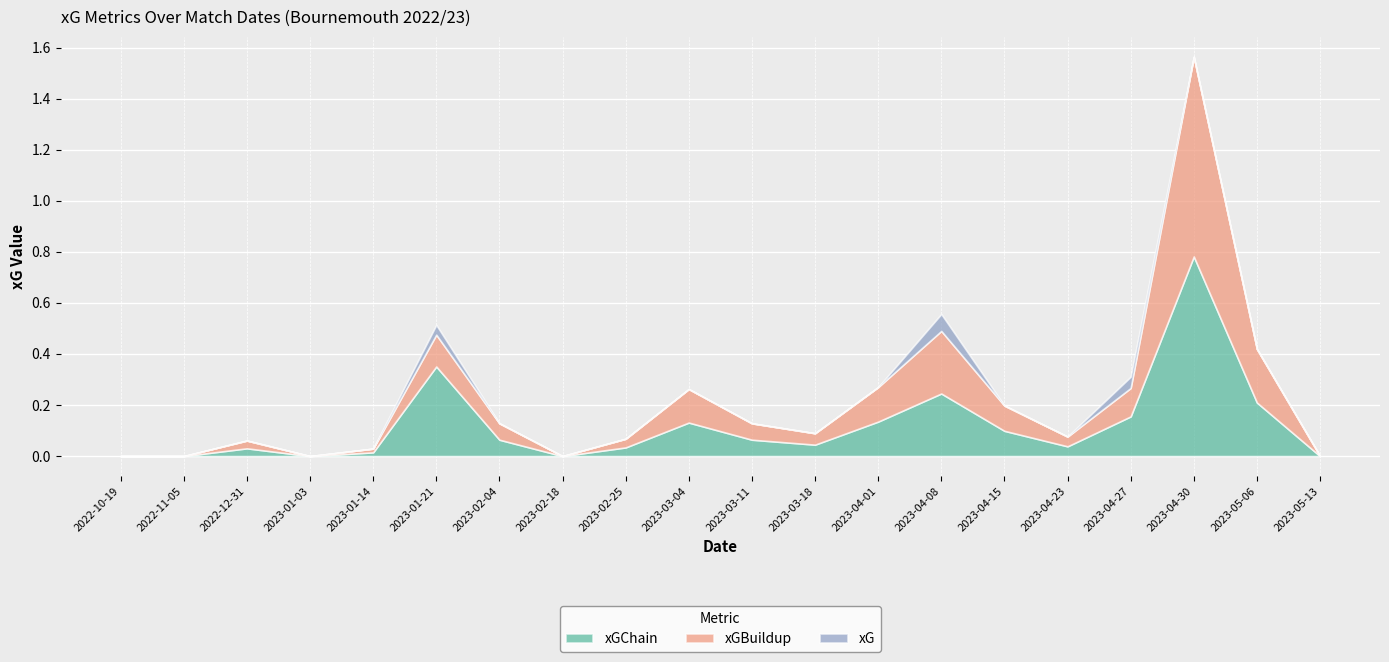

True or false: xGChain and xGBuildup intersect in this chart.

False